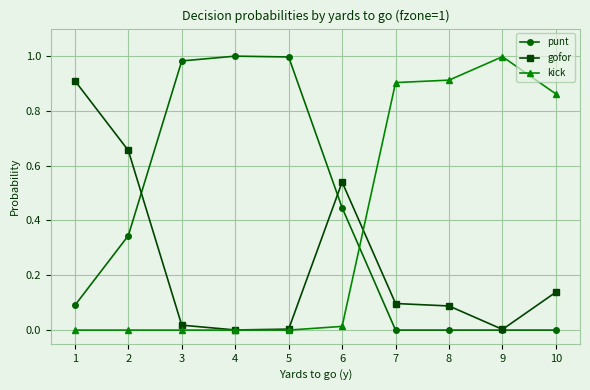

At 10, list the series in order from largest to smallest.

kick, gofor, punt